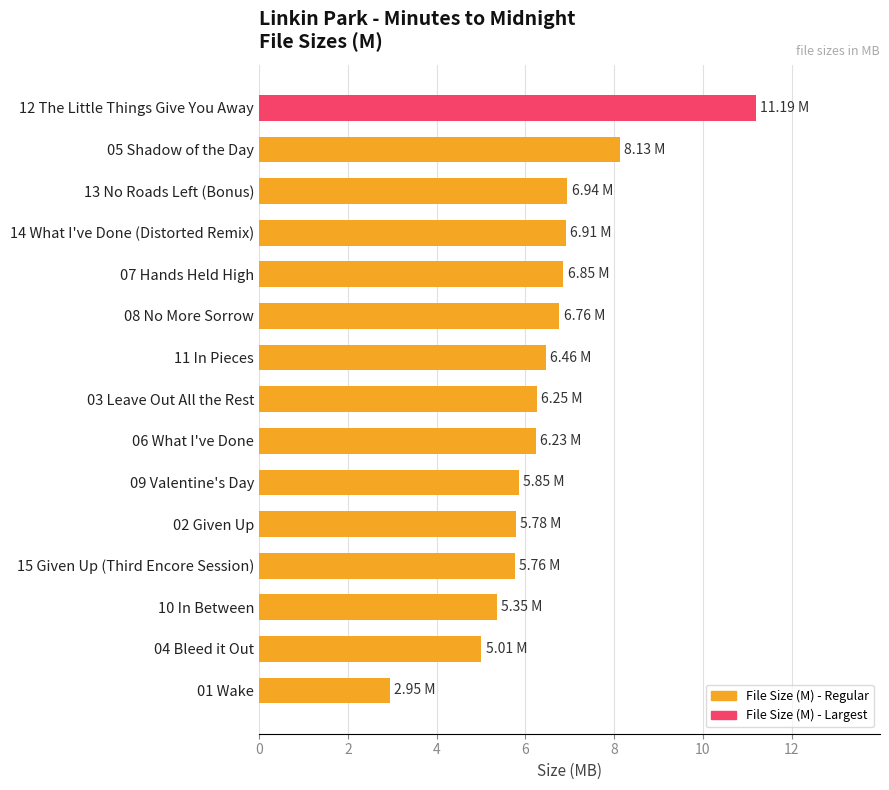

What is the sum of the values at 10 In Between and 15 Given Up (Third Encore Session)?

11.1